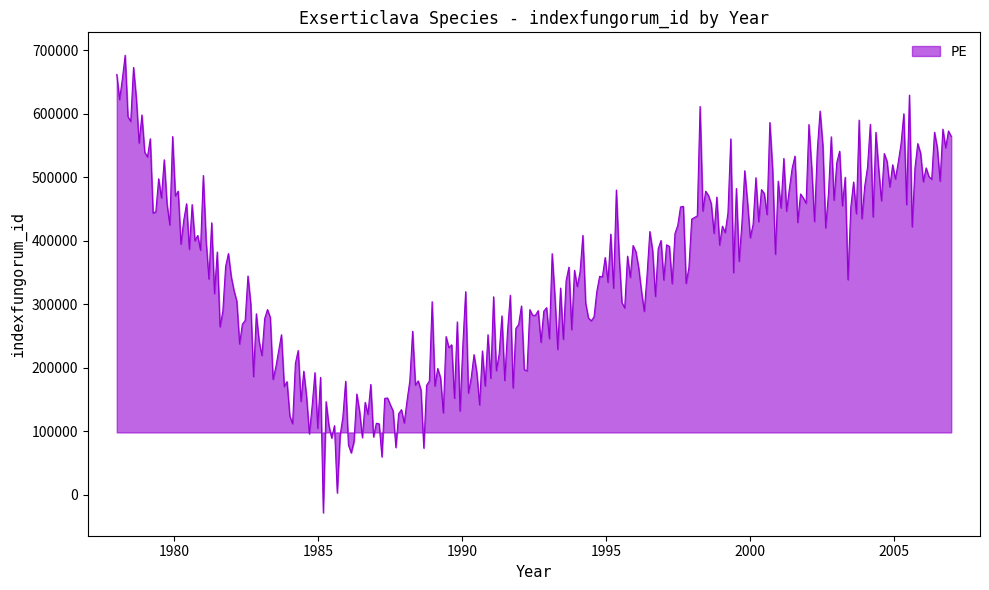

What is the difference between the maximum and minimum values?

720233.2